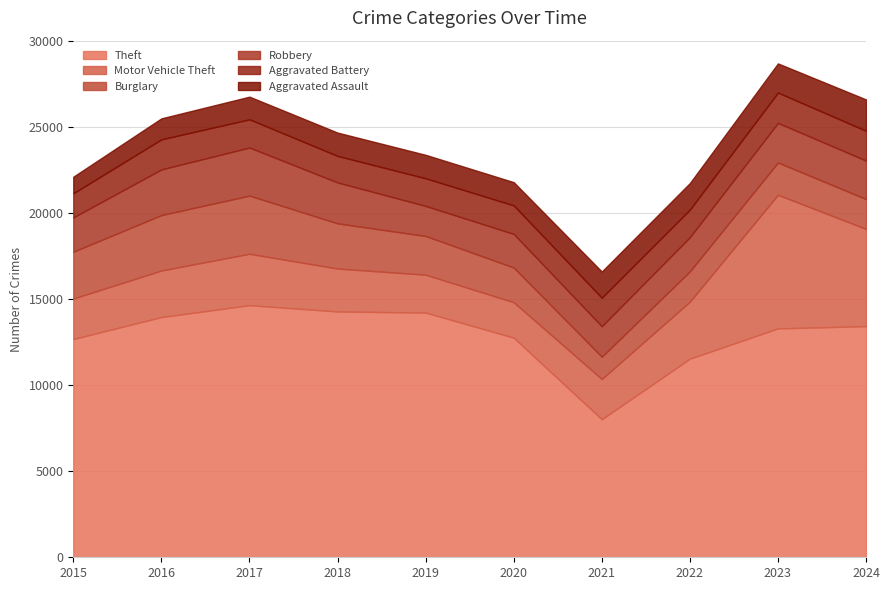

Between 2015 and 2020, which is larger?

2020